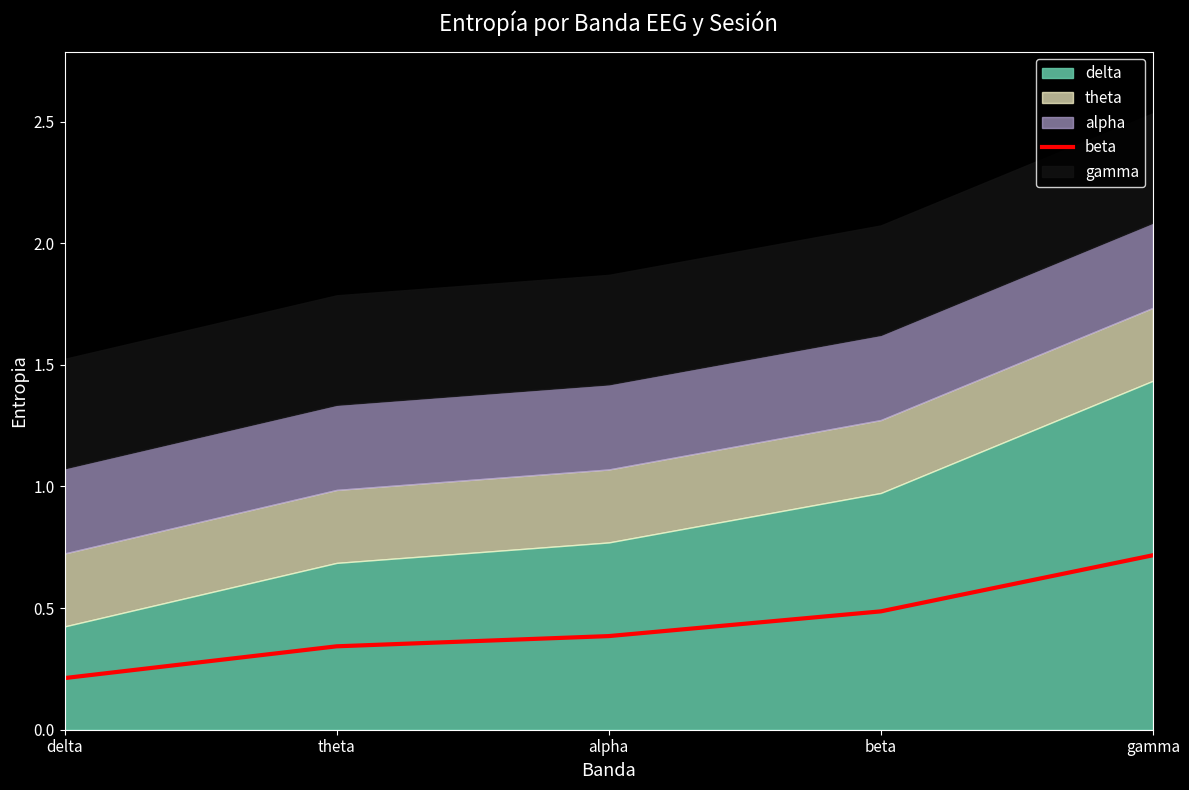

Count the values in the range 0 to 1.

5